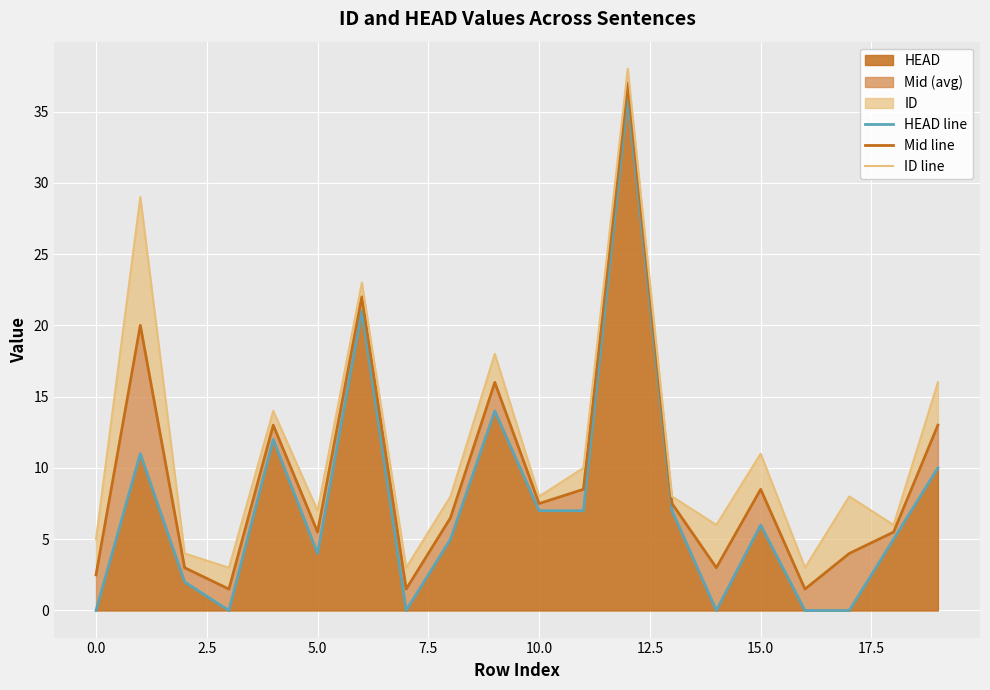

Reading left to right, what are all the values shown in this chart?

HEAD line: 0.0	11.0	2.0	0.0	12.0	4.0	21.0	0.0	5.0	14.0	7.0	7.0	36.0	7.0	0.0	6.0	0.0	0.0	5.0	10.0
Mid line: 2.5	20.0	3.0	1.5	13.0	5.5	22.0	1.5	6.5	16.0	7.5	8.5	37.0	7.5	3.0	8.5	1.5	4.0	5.5	13.0
ID line: 5.0	29.0	4.0	3.0	14.0	7.0	23.0	3.0	8.0	18.0	8.0	10.0	38.0	8.0	6.0	11.0	3.0	8.0	6.0	16.0